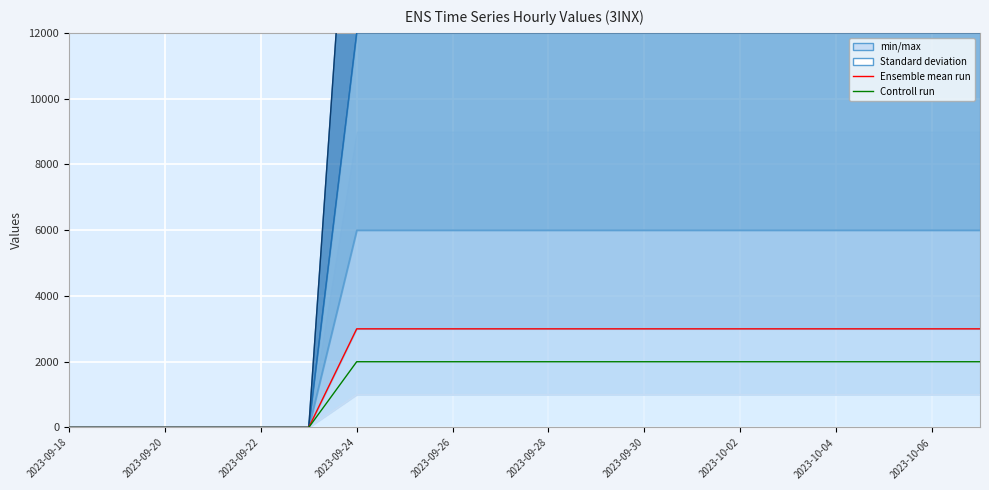

How many categories are shown in the chart?

20